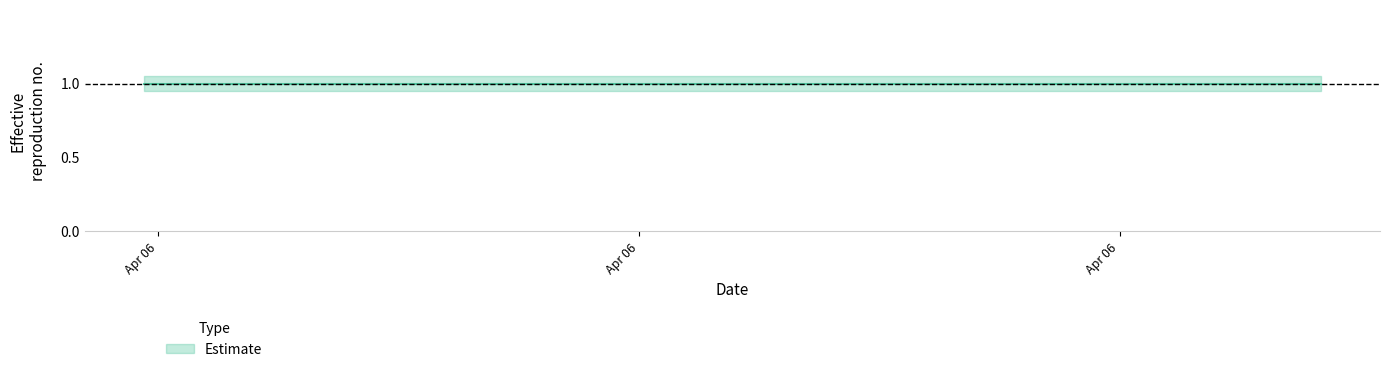

What is the sum of the Estimate_upper values at 2019-04-06 21:31:00 and 2019-04-06 06:49:00?

2.1